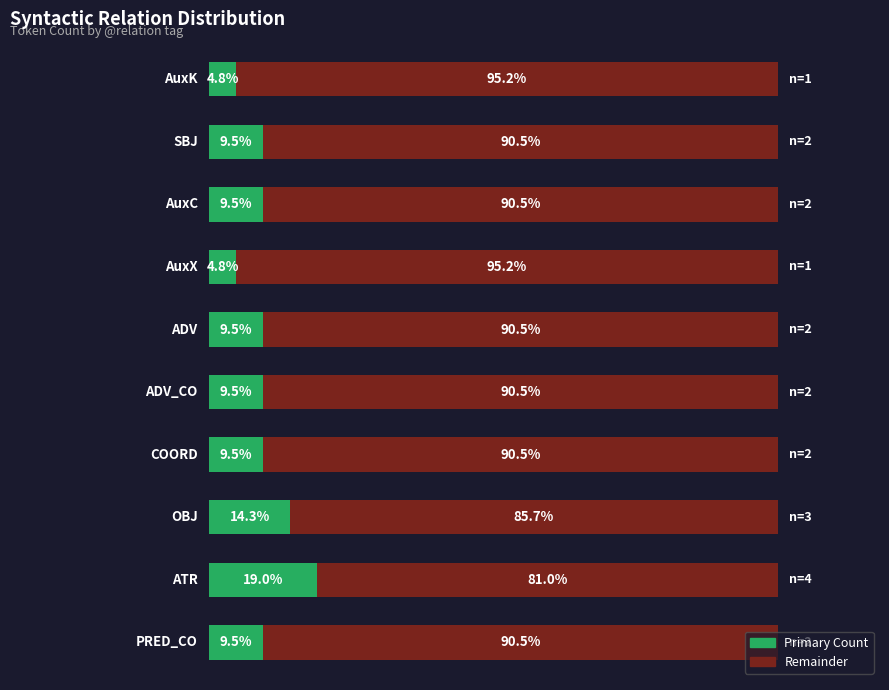

List the series in order of their overall mean, highest first.

Remainder, Primary Count